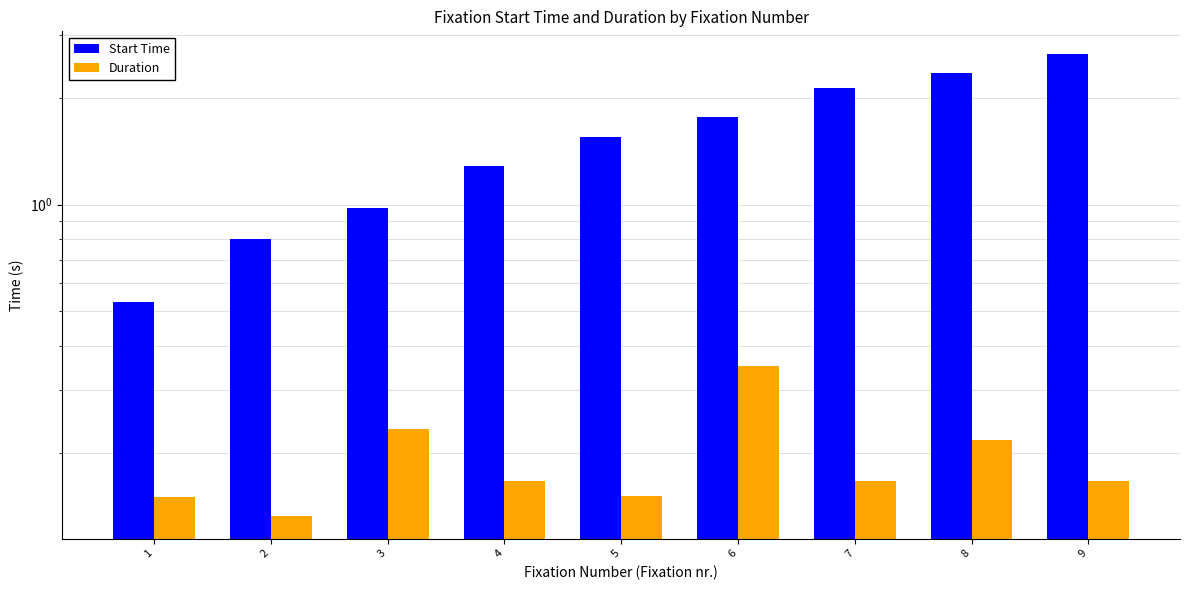

What is the difference between the maximum and minimum values in the Duration series?

0.2